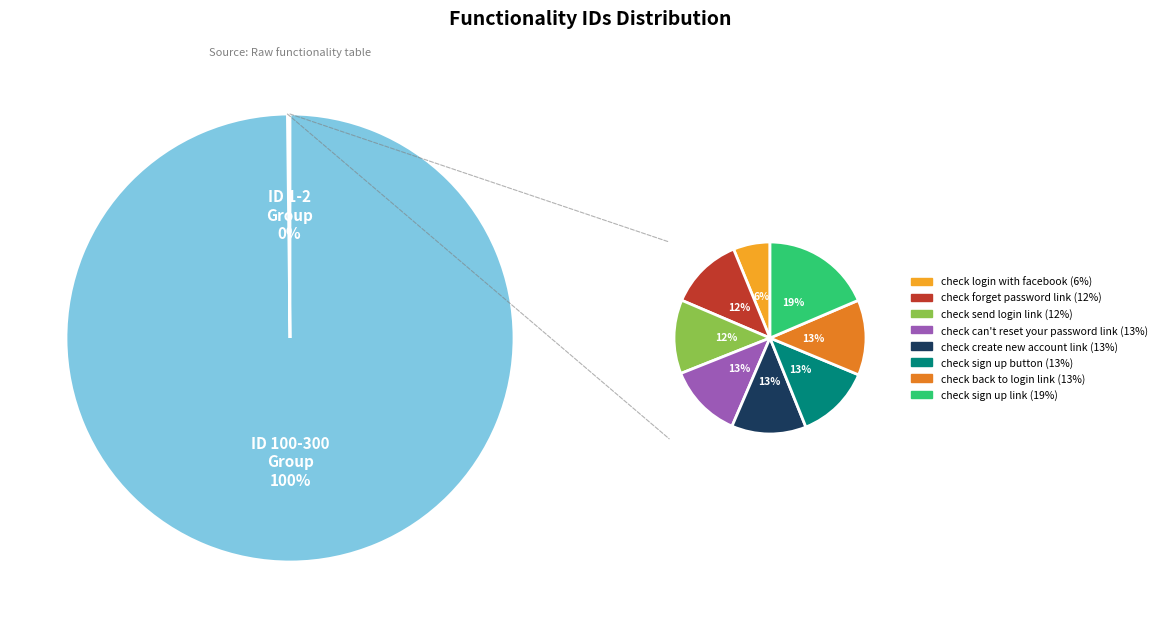

How many segments does this pie chart have?

10